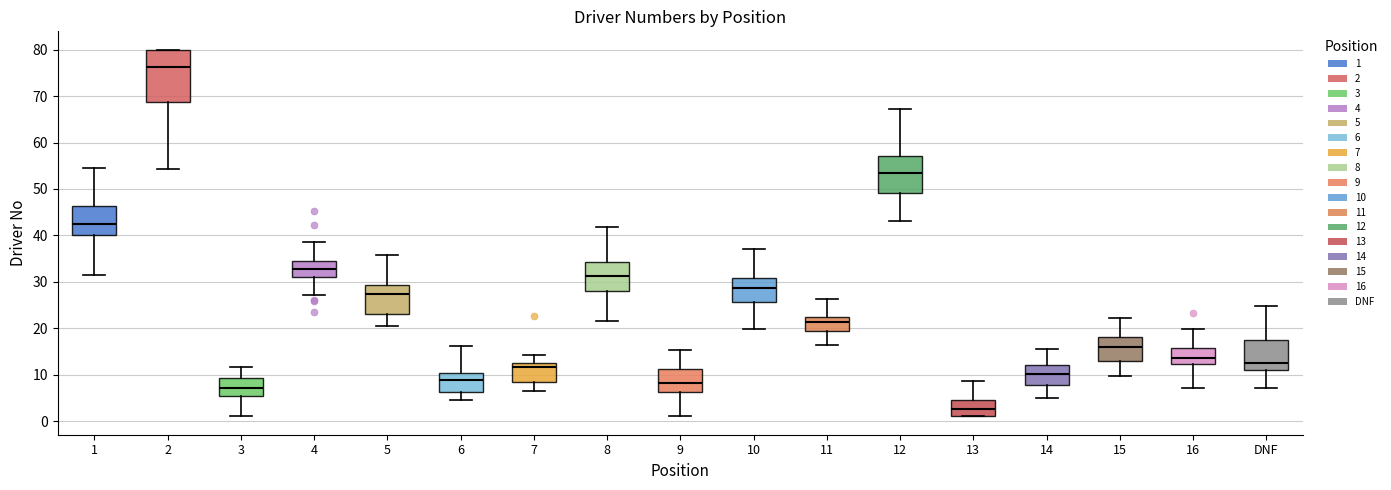

Where does the median line of the box for 11 sit on the y-axis? The values are not printed on the chart, so give them approximately, as read against the axis.

21